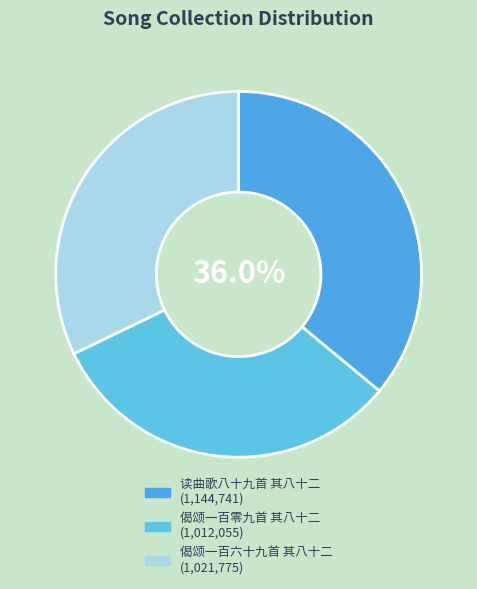

What is the ratio of the value at 读曲歌八十九首 其八十二 to the value at 偈颂一百零九首 其八十二?

1.1